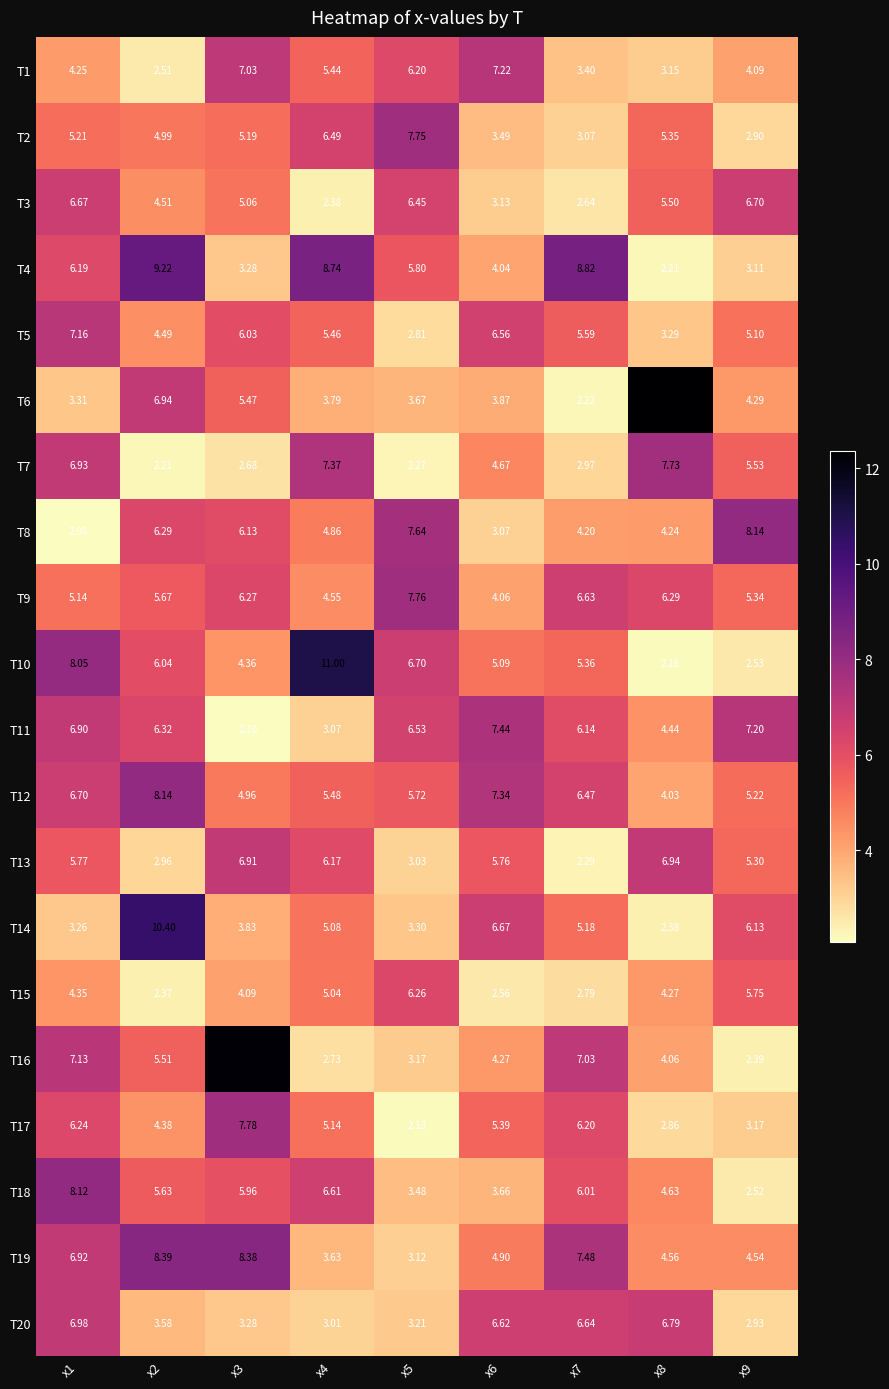

How many series are shown in this chart?

20